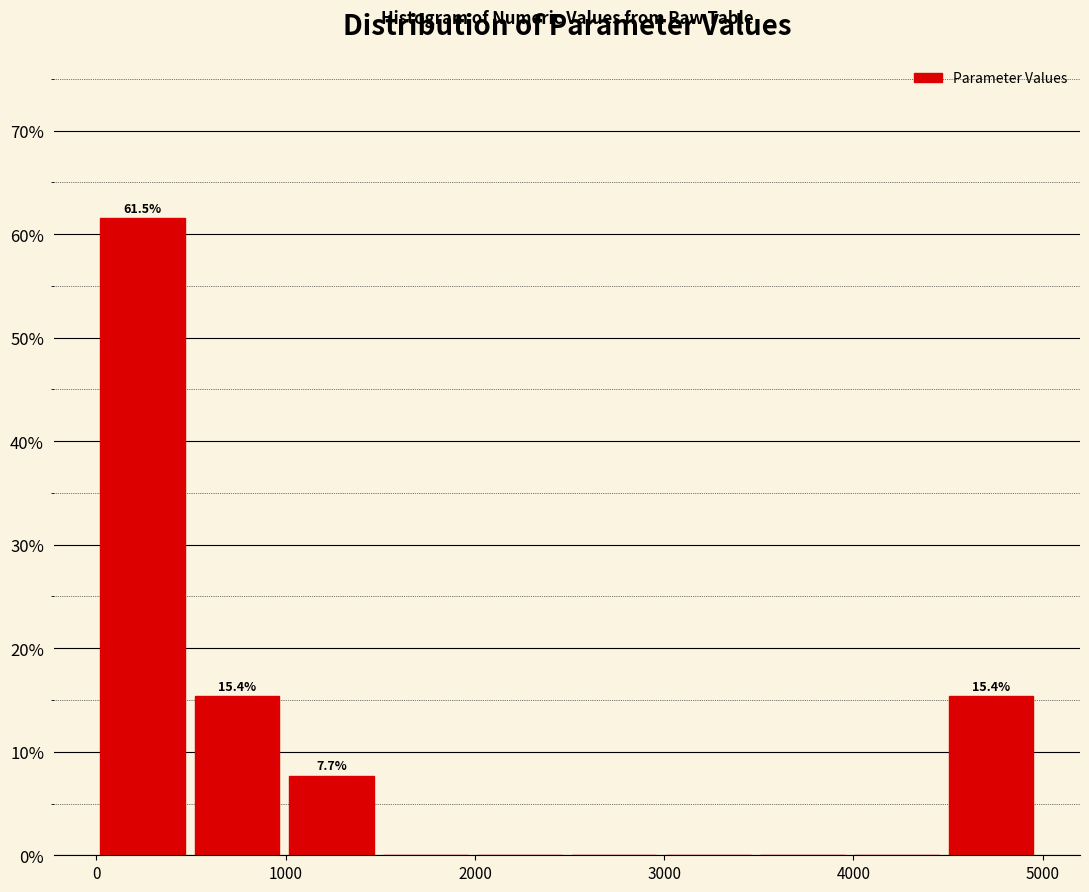

Which range on the x-axis has the tallest bar?

0 to 500